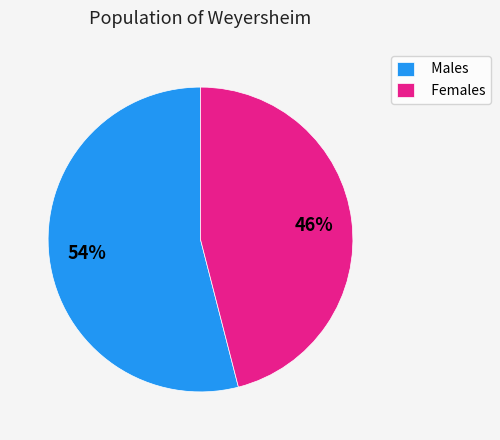

Which category has the smallest portion of the pie?

Females